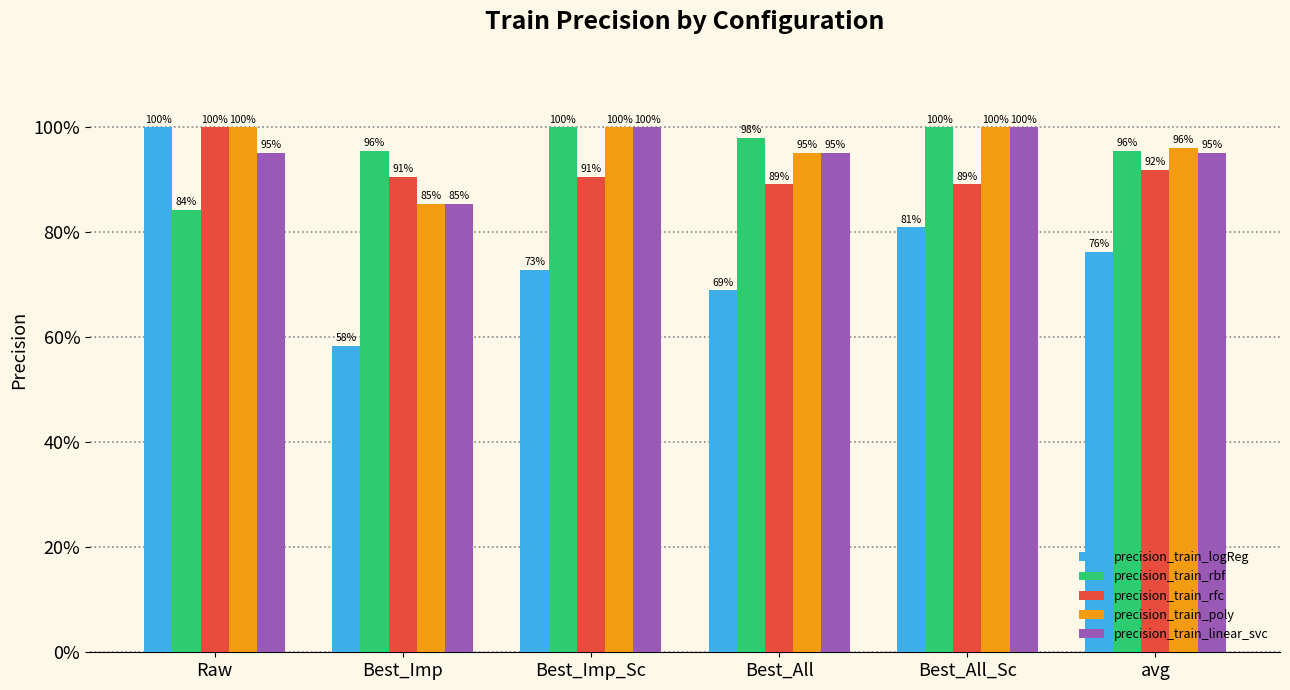

What is the label of the 6th bar from the left?

avg